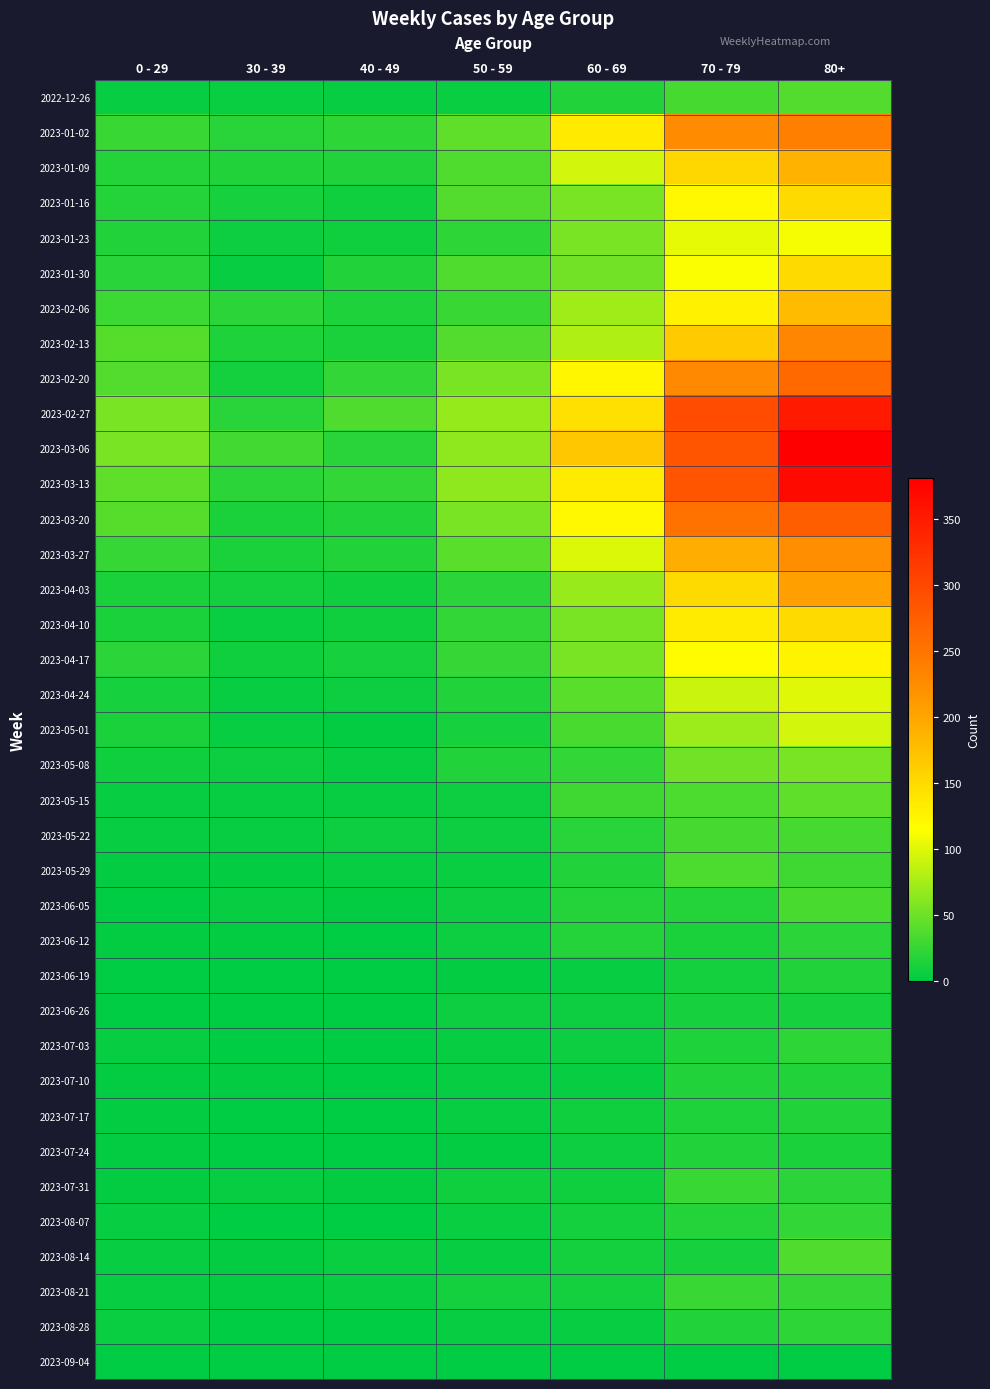

Which series has the largest total across all categories?

2023-03-06